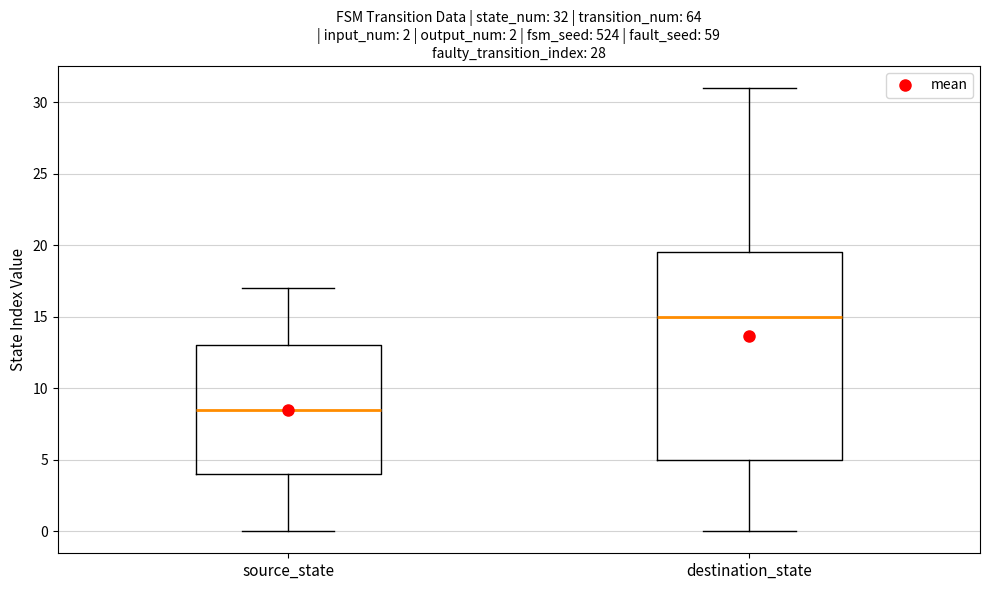

Which box is the tallest, from its lower edge to its upper edge?

destination_state